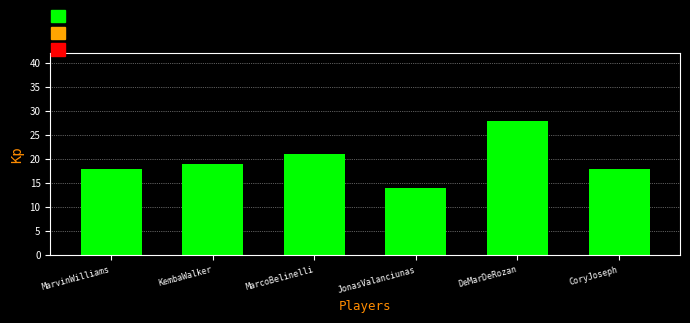

Reading left to right, extract all data points from this chart.

MarvinWilliams=18	KembaWalker=19	MarcoBelinelli=21	JonasValanciunas=14	DeMarDeRozan=28	CoryJoseph=18